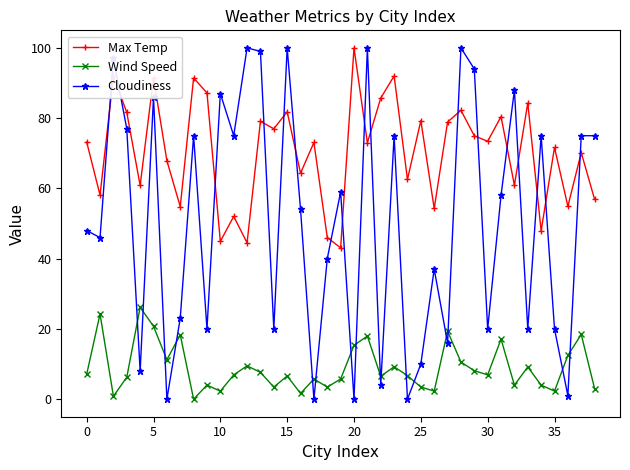

Which series has the largest range (max minus min)?

Cloudiness